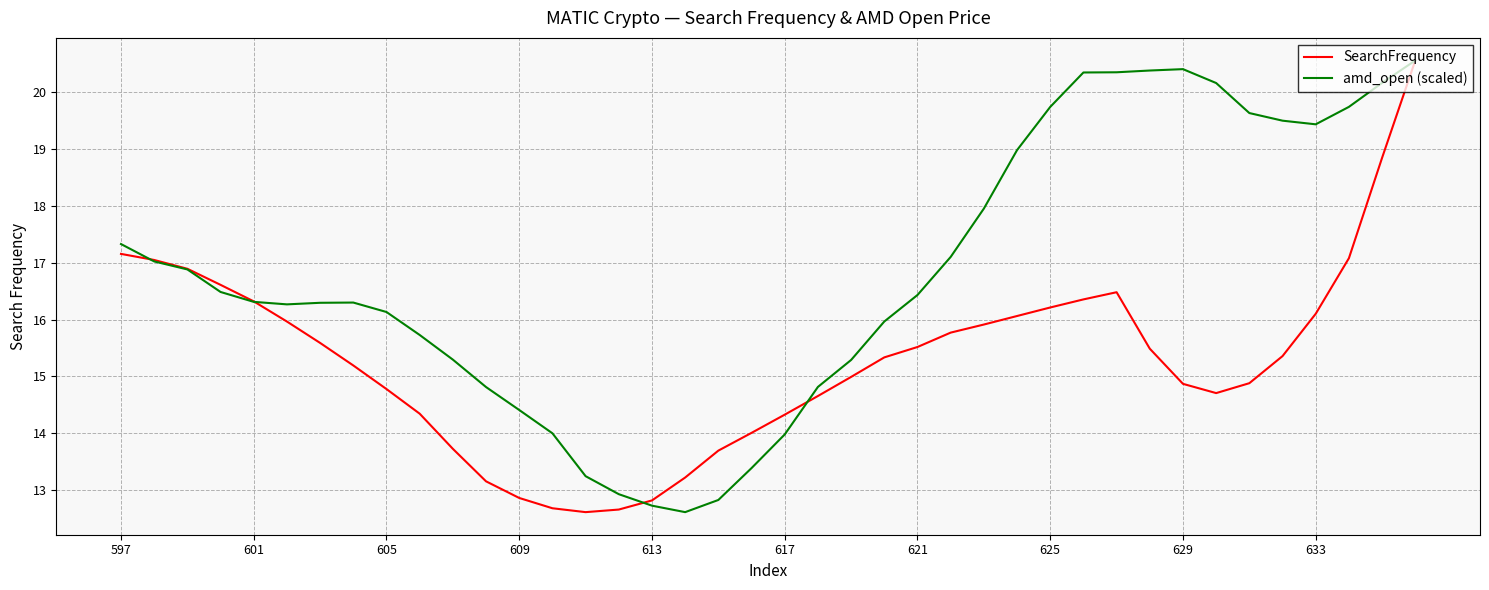

What is the highest value of the amd_open (scaled) series?

20.6